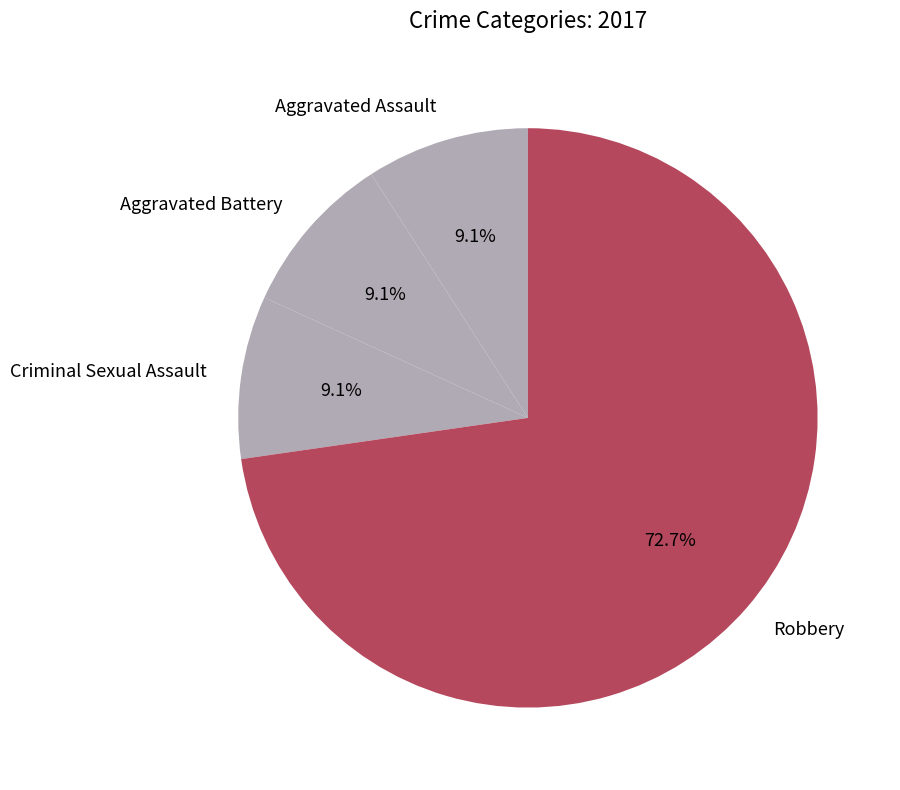

How many segments does this pie chart have?

4